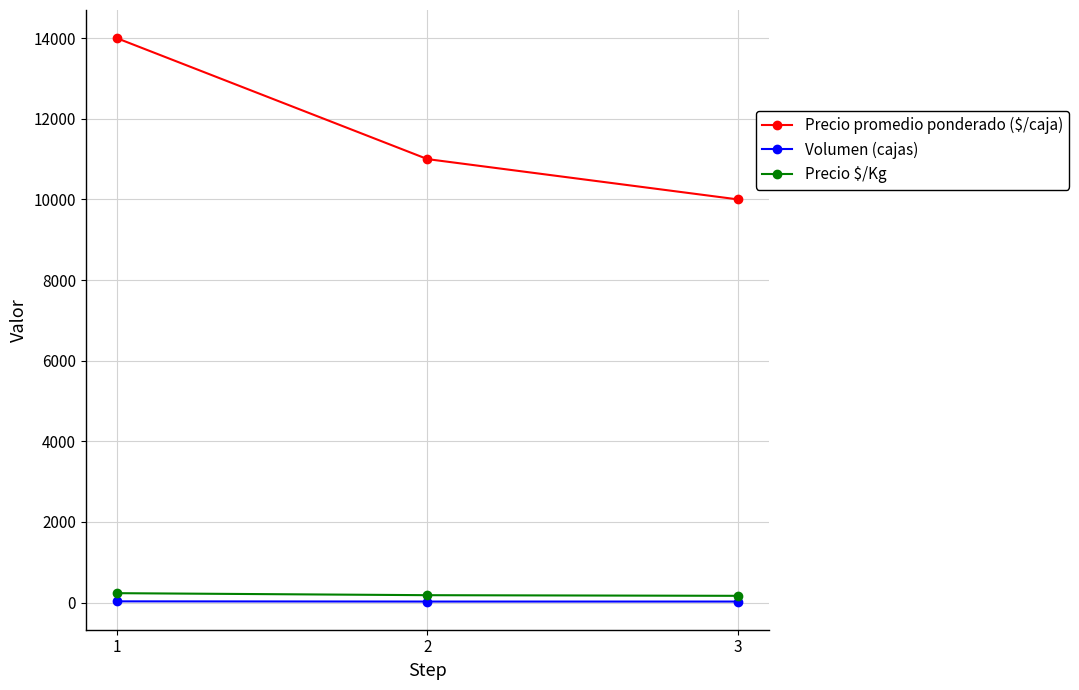

How many values in the Volumen (cajas) series exceed 25?

1